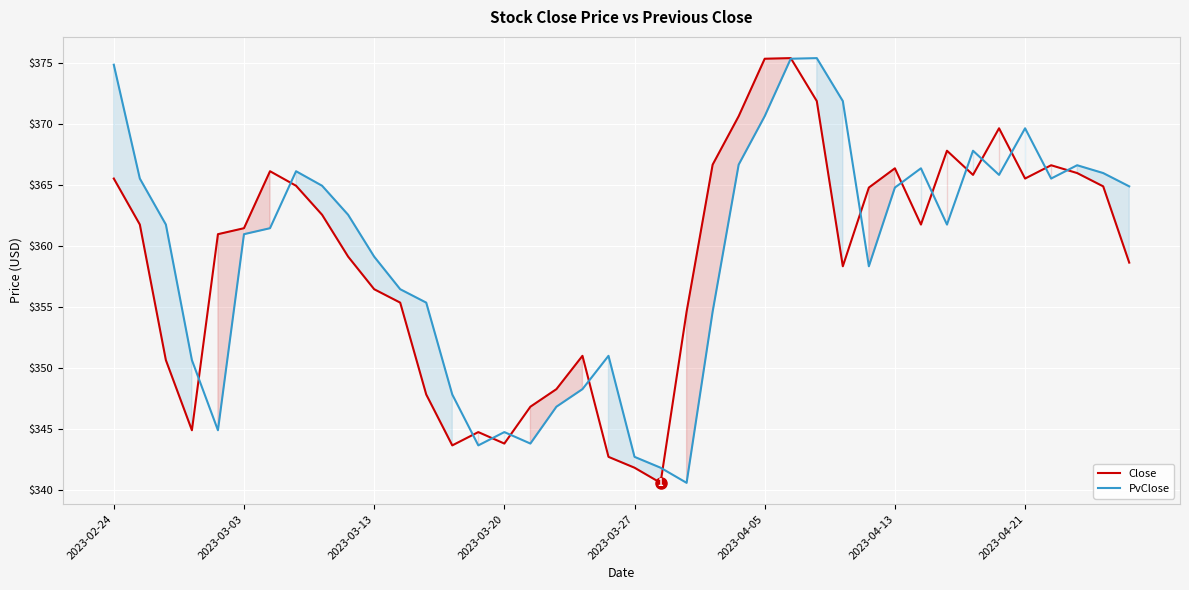

True or false: PvClose has more than 2 interior local peaks.

True